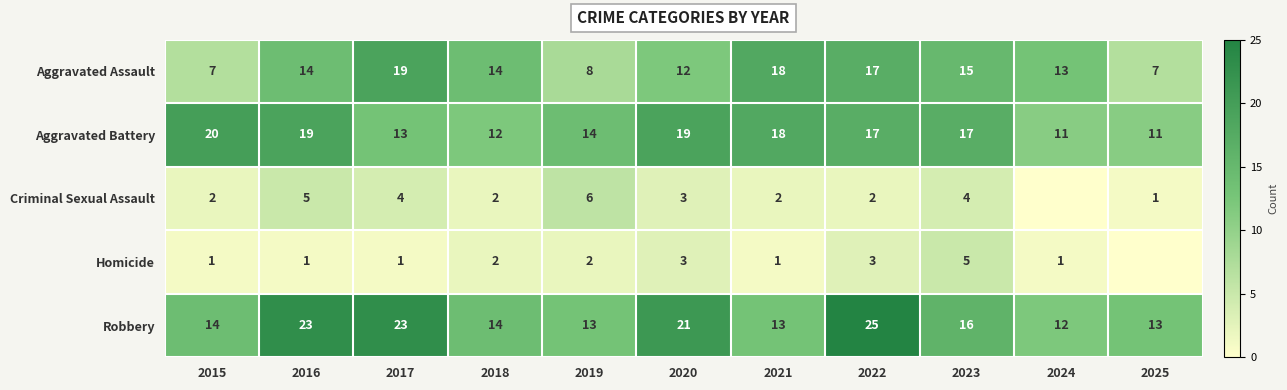

What is the minimum value for Aggravated Battery?

11